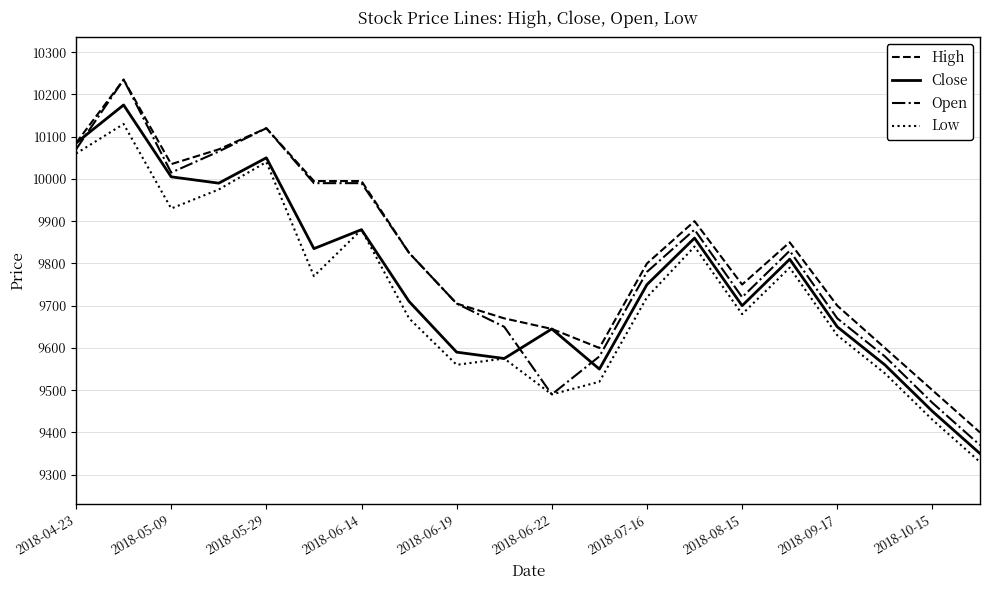

Which series has the largest total across all categories?

High